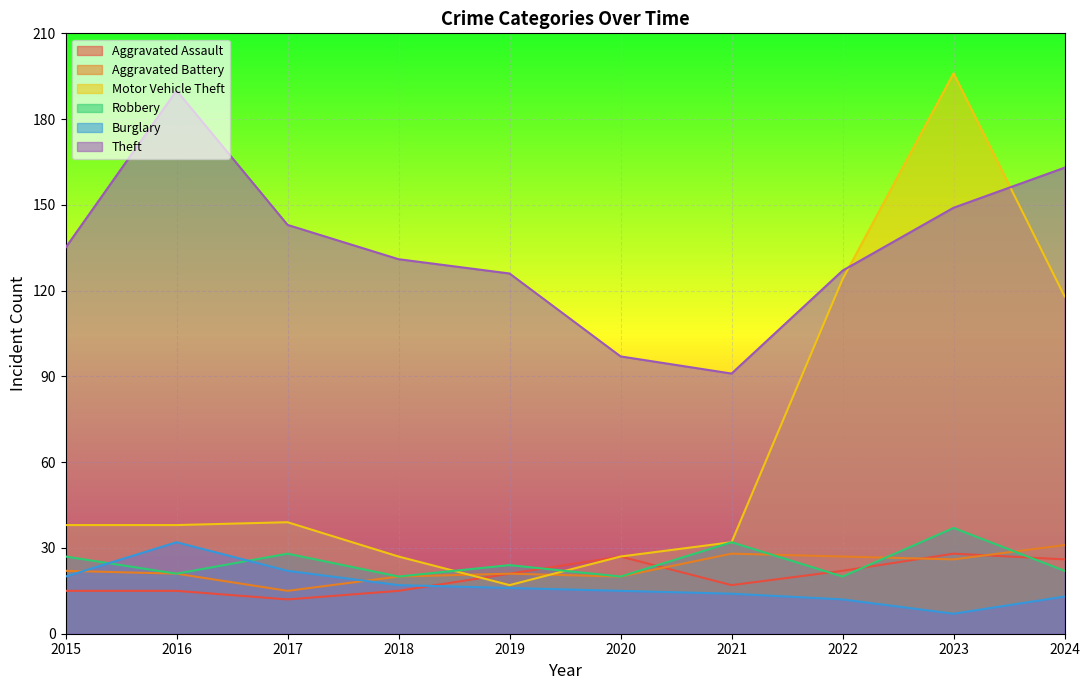

How many intersections are there between Burglary and Aggravated Assault?

1